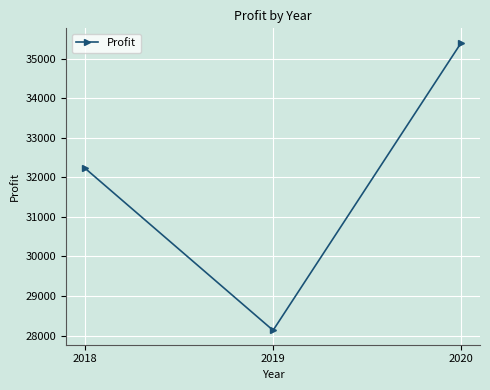

What is the change in value from 2018 to 2020?

+3173.5